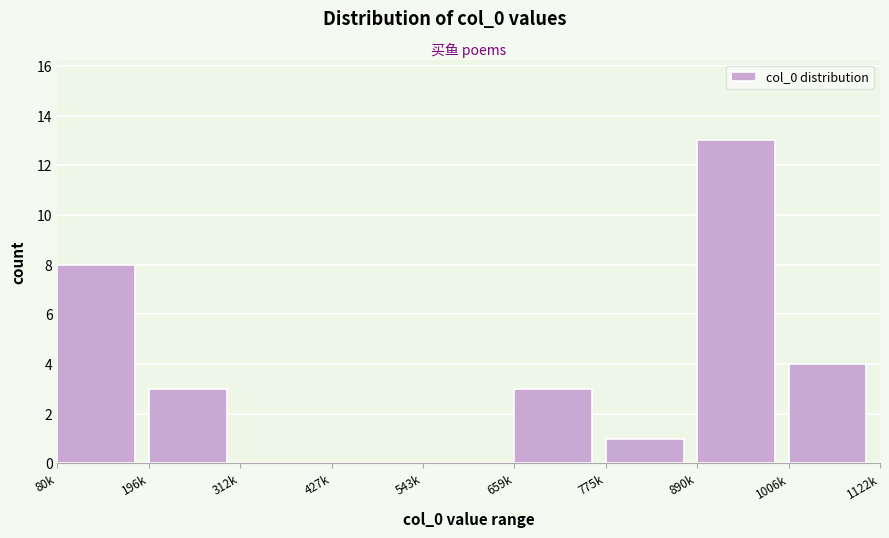

Reading left to right, list all the values displayed in this chart.

80k=8	196k=3	312k=0	427k=0	543k=0	659k=3	775k=1	890k=13	1006k=4